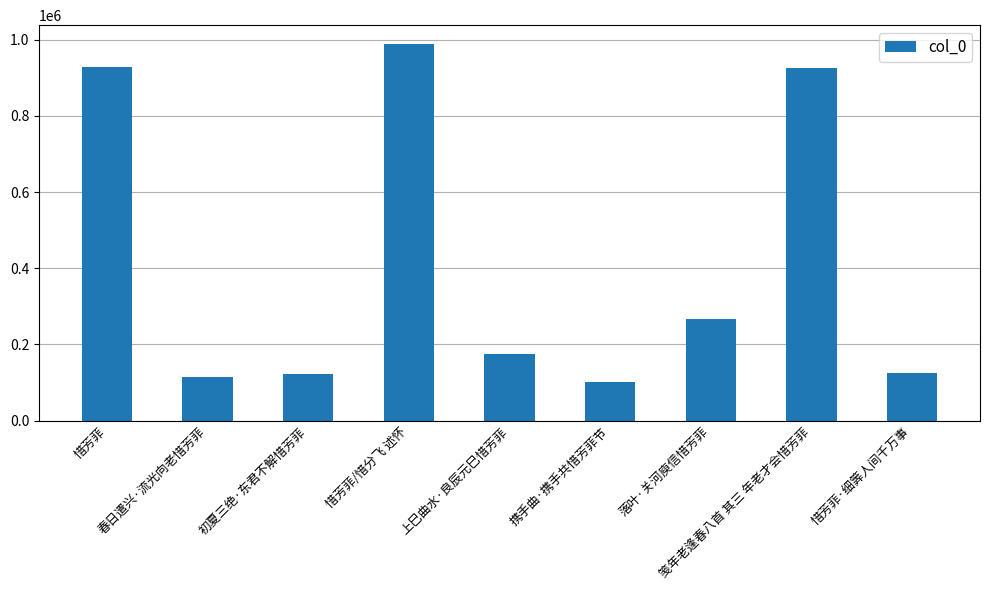

Which label corresponds to the smallest value in the chart?

携手曲·携手共惜芳菲节